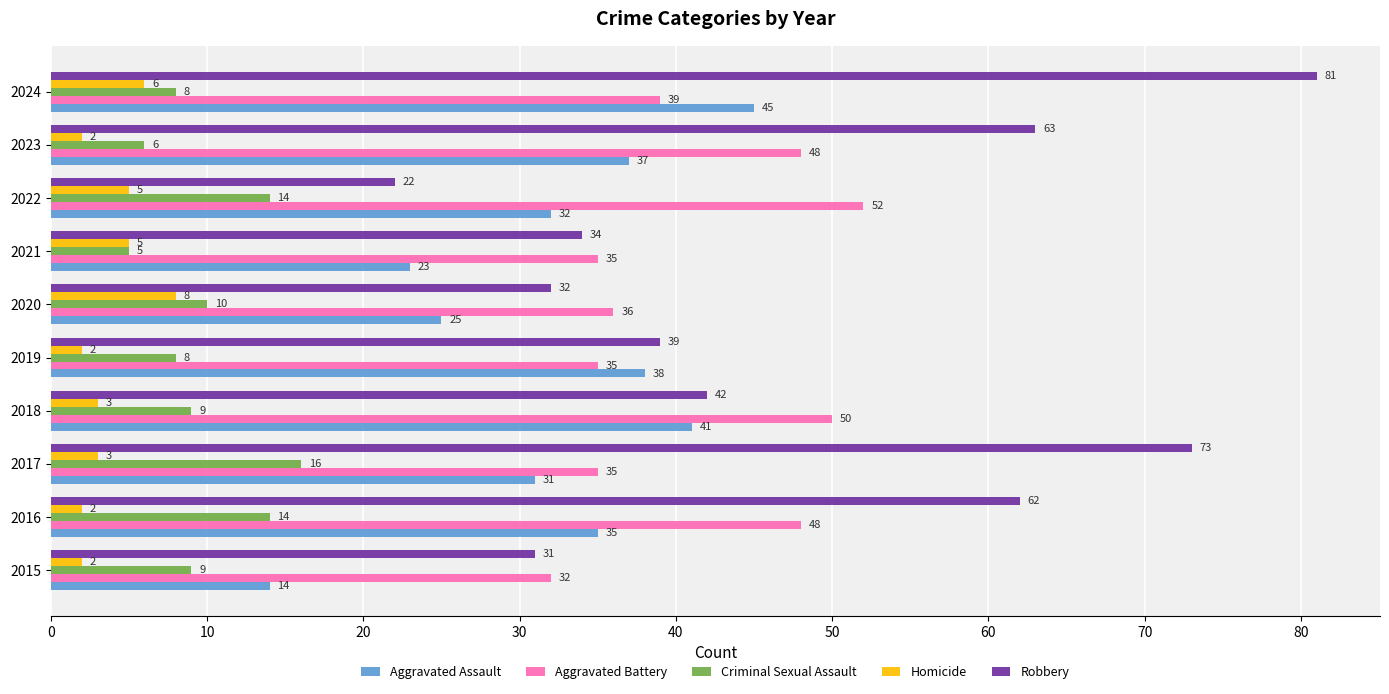

The value of Criminal Sexual Assault at 2024 is 8. True or false?

True